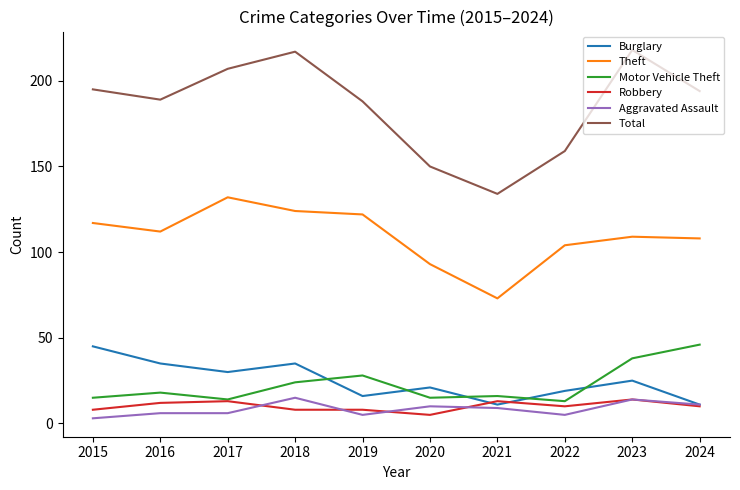

True or false: Robbery and Theft intersect in this chart.

False